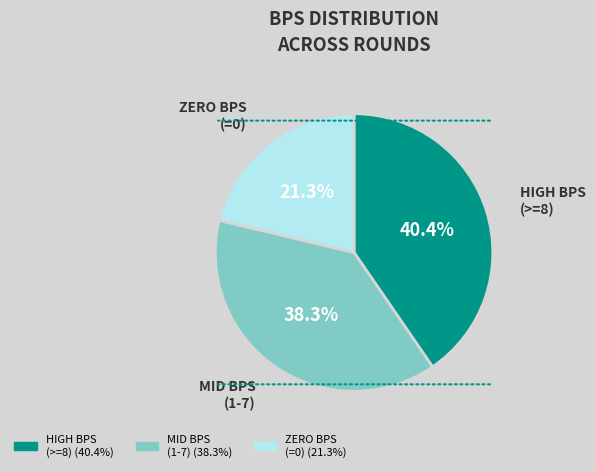

Does any single category account for the majority?

No